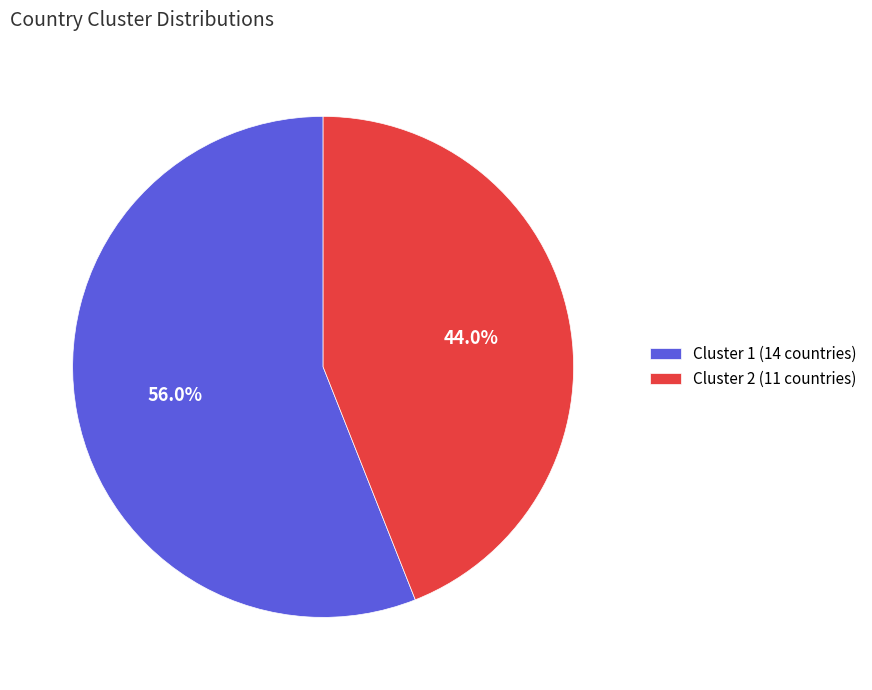

Which slice is the smallest?

Cluster 2 (11 countries)